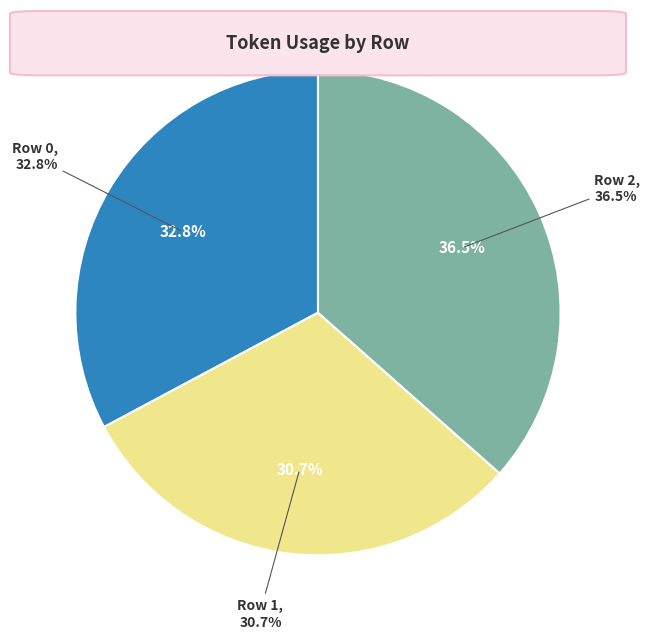

True or false: 2 accounts for 24% of the total.

False